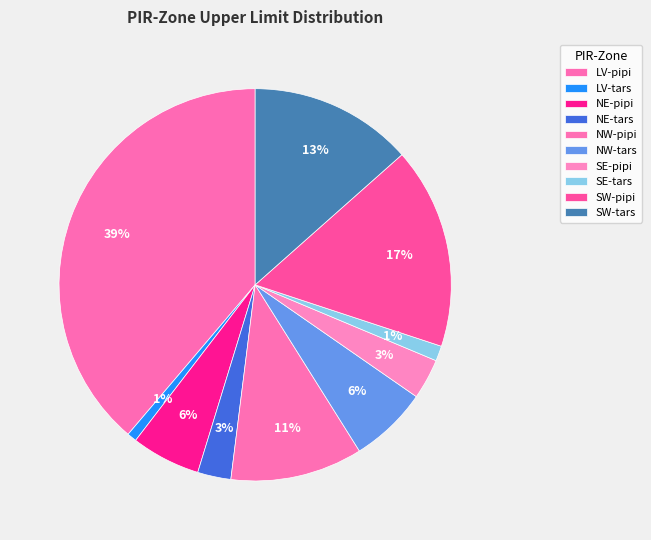

Which slice is the smallest?

LV-tars